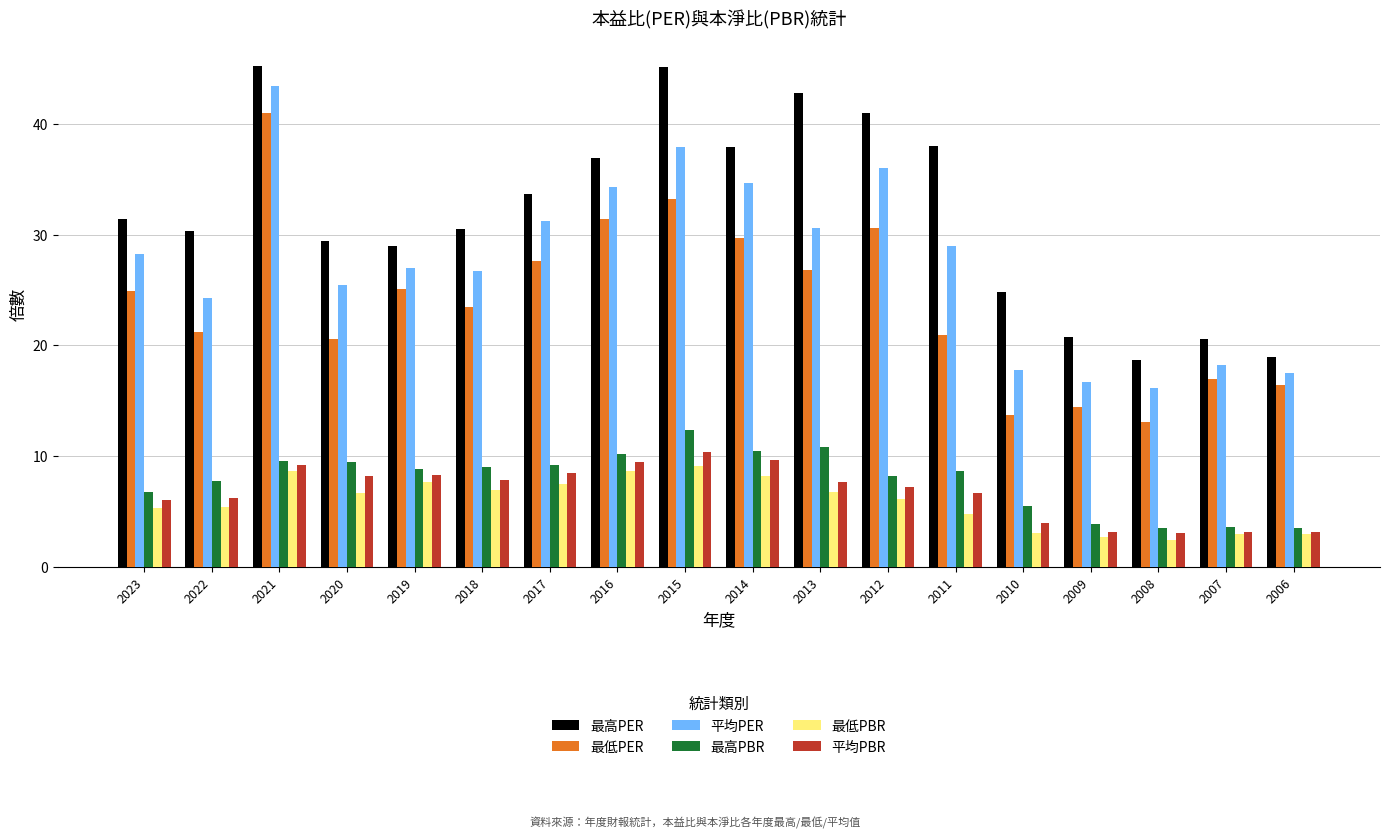

What is the highest value of the 最低PBR series?

9.1